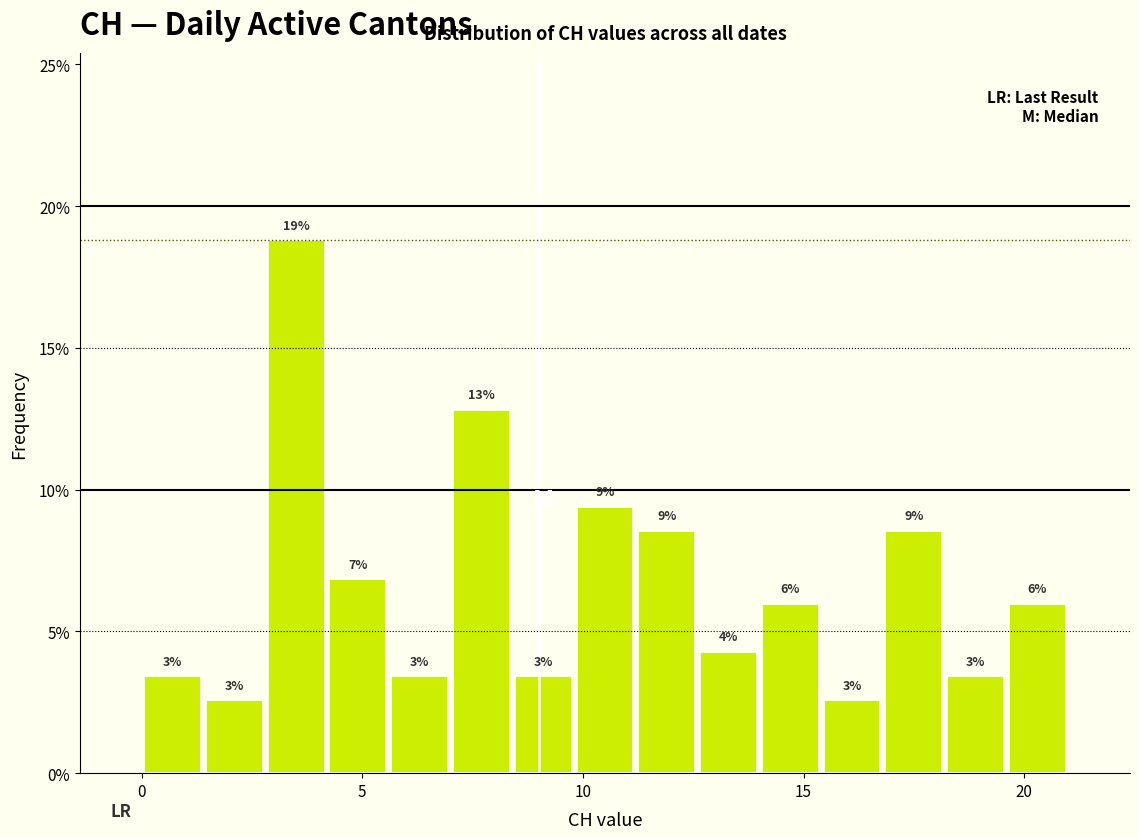

Around what value on the x-axis is the tallest bar? Give the approximate position of its centre, as read against the axis.

3.5